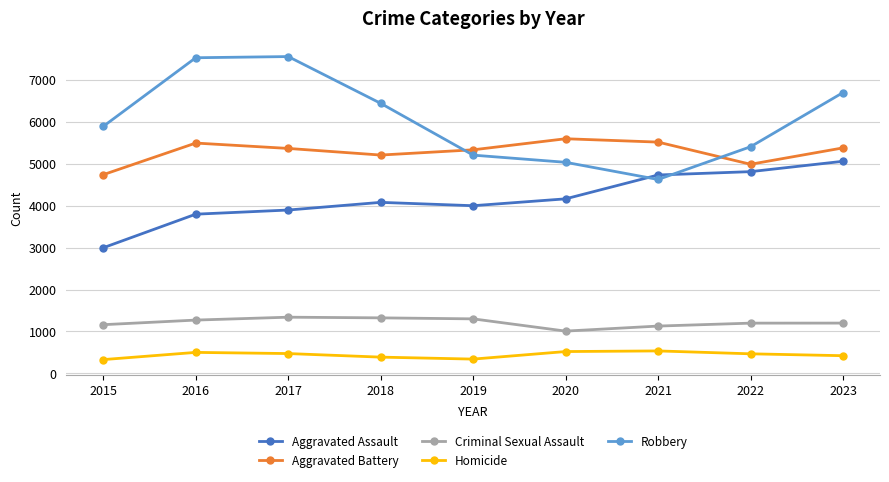

Is the value of Aggravated Assault at 2016 greater than the value of Robbery at 2019?

No